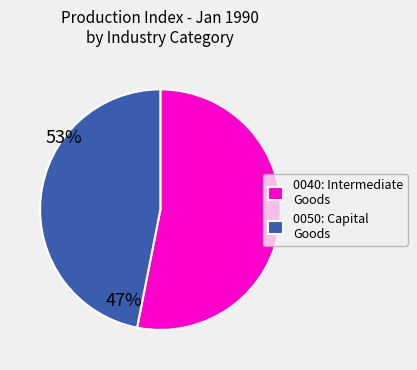

Between 0050: Capital Goods and 0040: Intermediate Goods, which is larger?

0040: Intermediate Goods